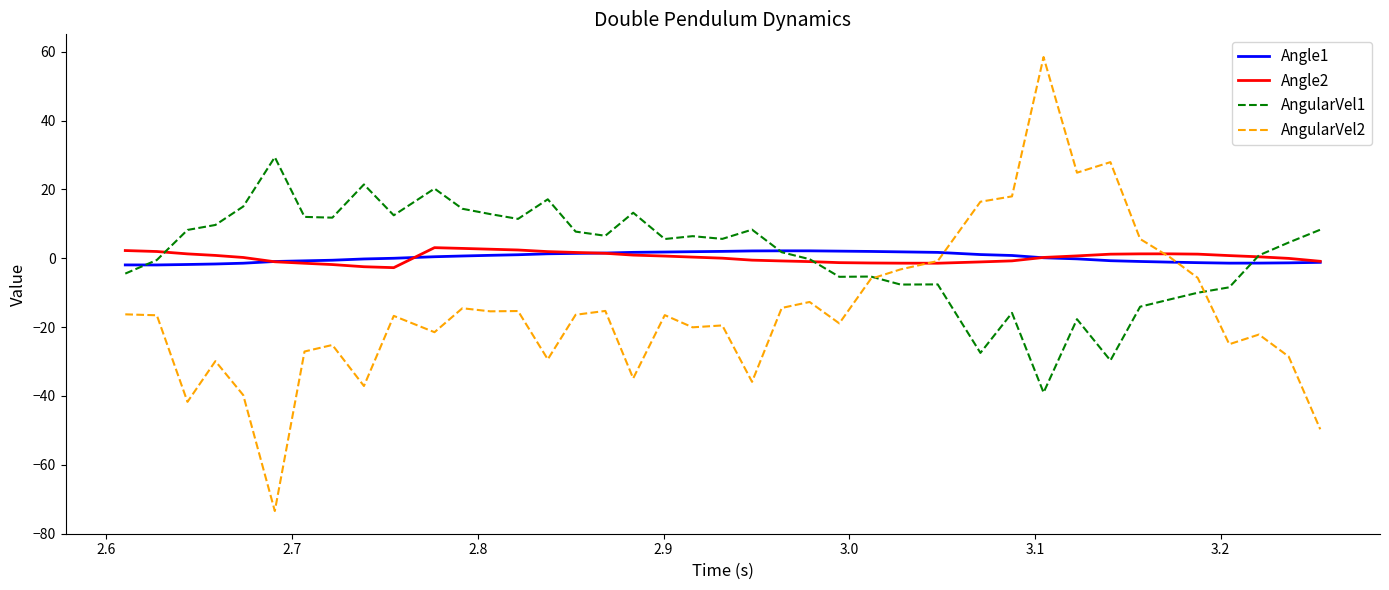

What is the greatest value displayed?

58.5